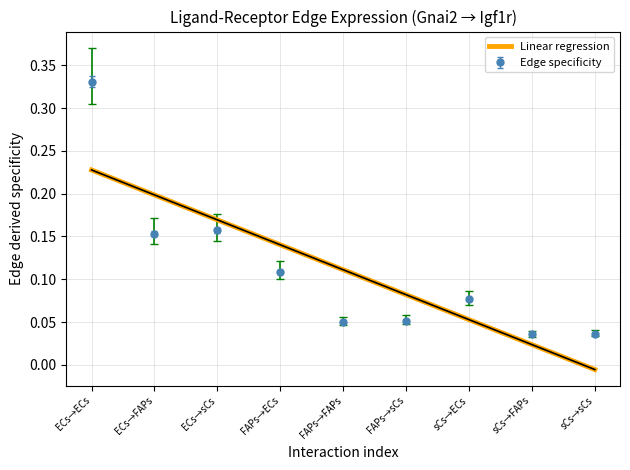

What is the label of the 3rd point from the right?

sCs→ECs